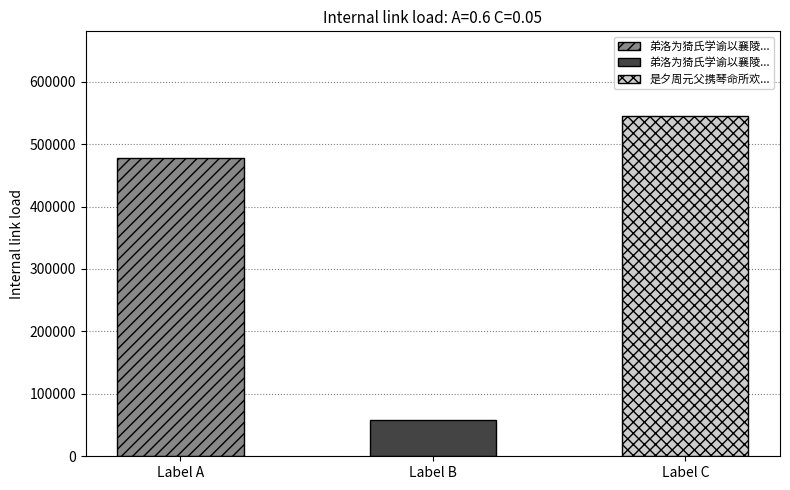

What is the minimum value shown in the chart?

57678